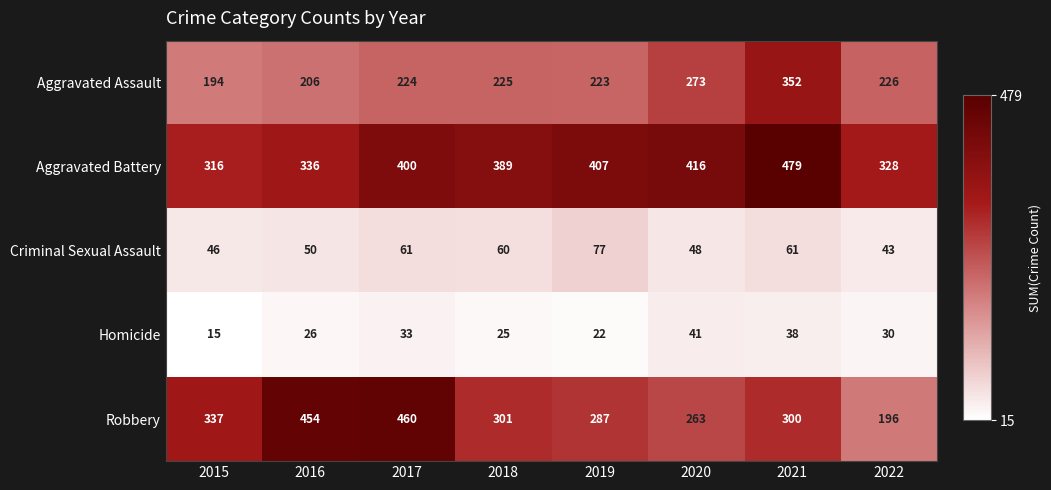

What is the difference between the Aggravated Assault values at 2018 and 2020?

48